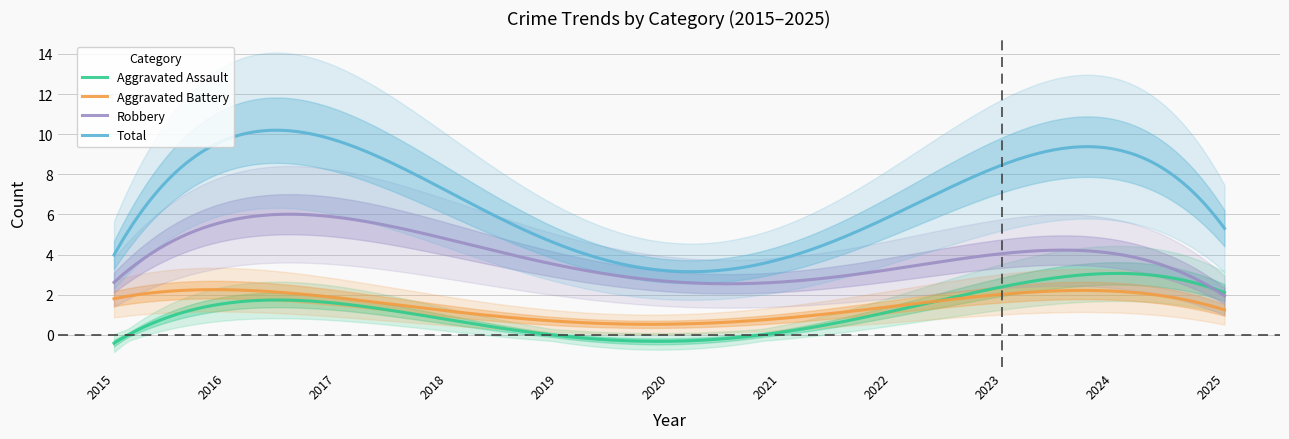

True or false: Aggravated Battery and Total cross at least once.

False